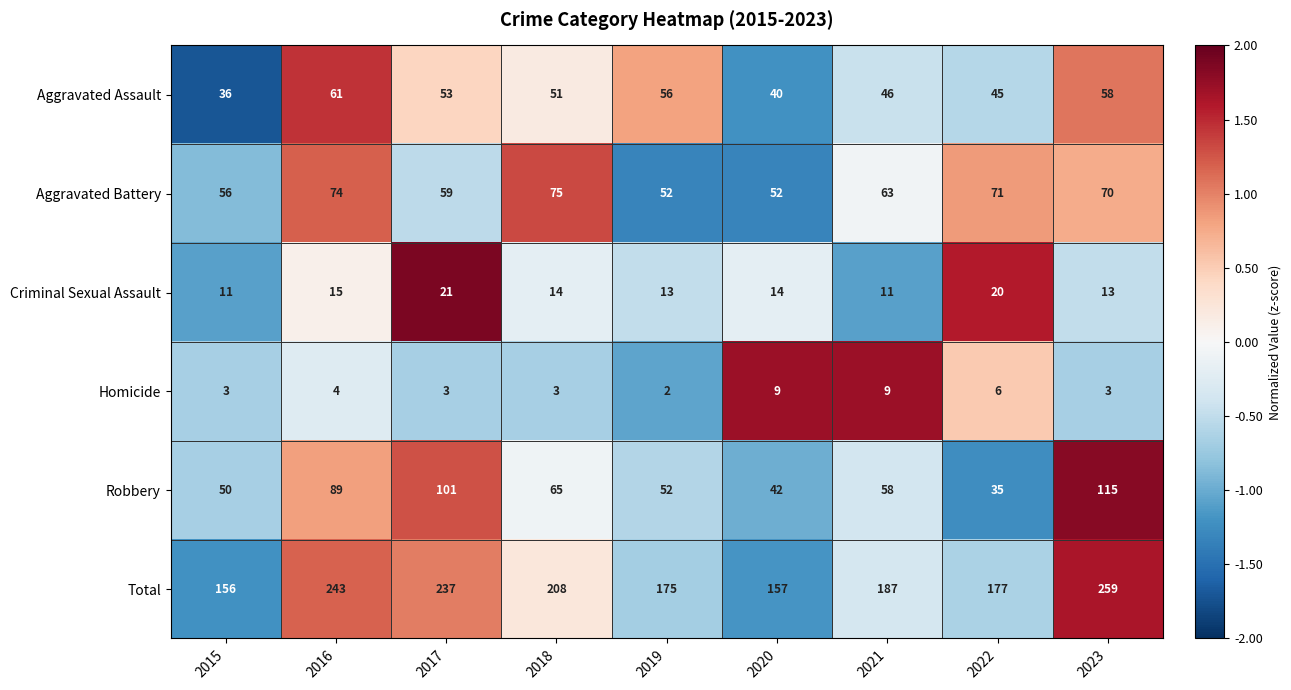

How many values in the Robbery series are below 58?

4